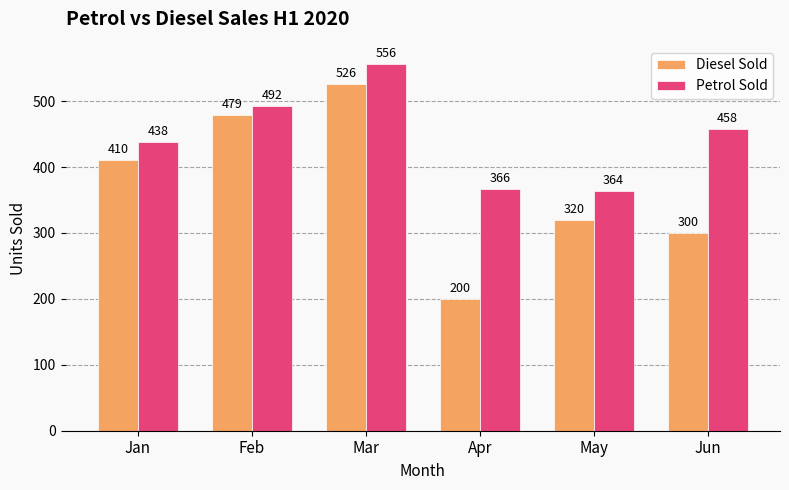

Rank the series by their average value, from highest to lowest.

Petrol Sold, Diesel Sold